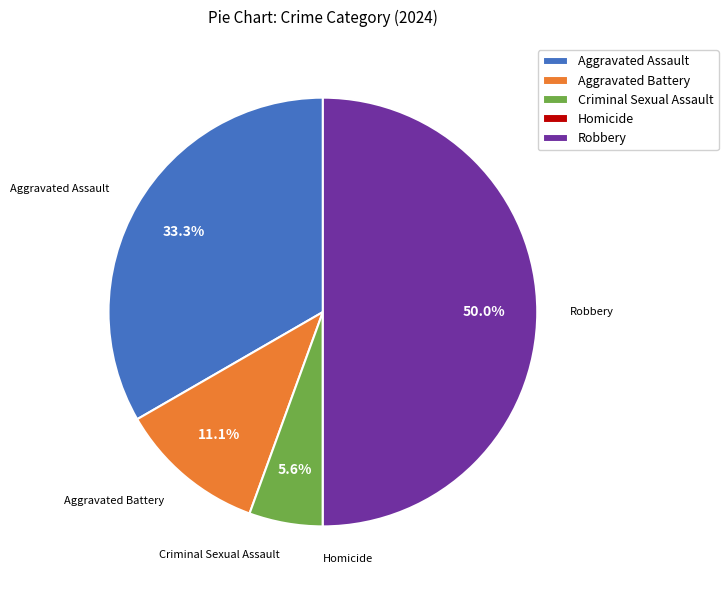

True or false: Aggravated Assault accounts for 33% of the total.

True